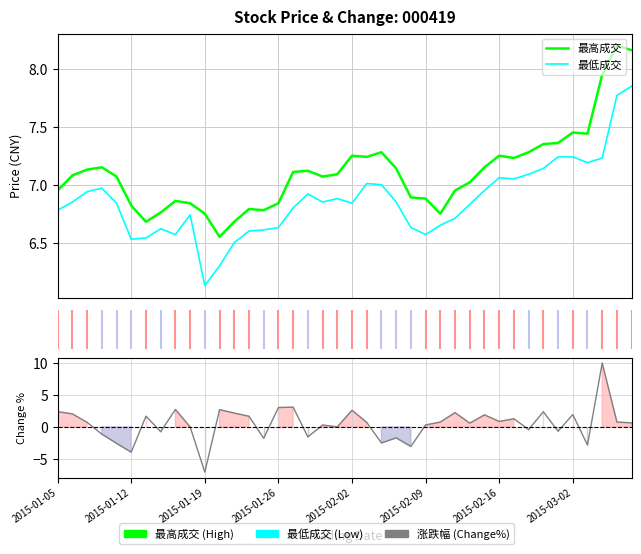

How many lines are shown in the chart?

3